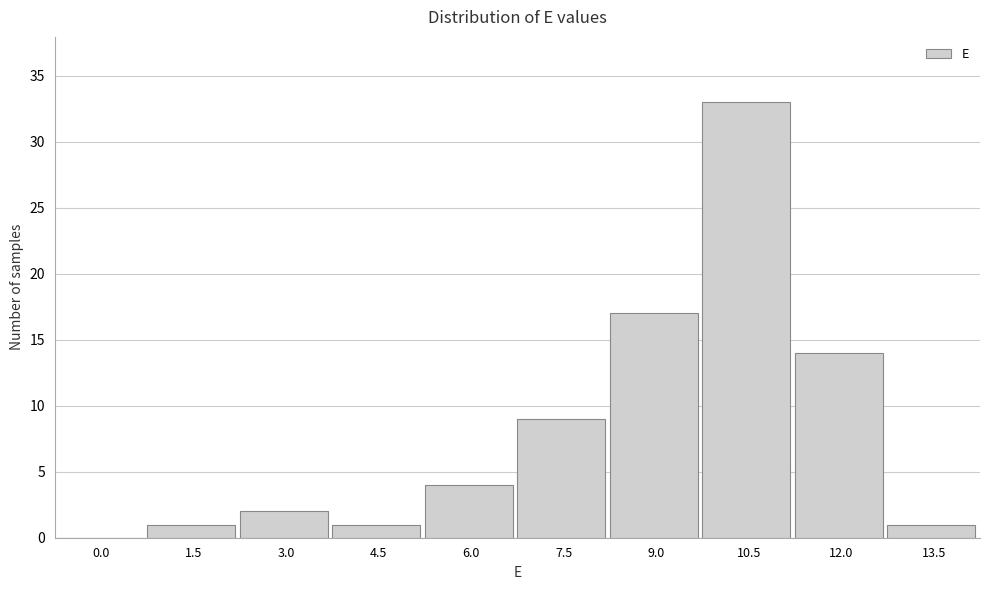

Reading left to right, transcribe all the data shown in this chart.

0.0=0	1.5=1	3.0=2	4.5=1	6.0=4	7.5=9	9.0=17	10.5=33	12.0=14	13.5=1